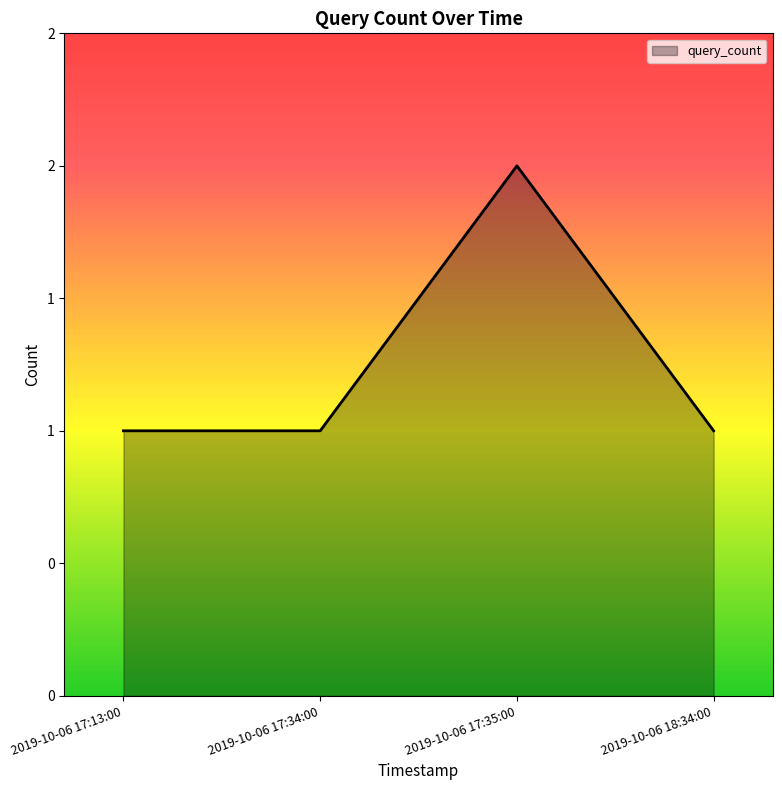

Is this an area chart (filled region under the line)?

Yes